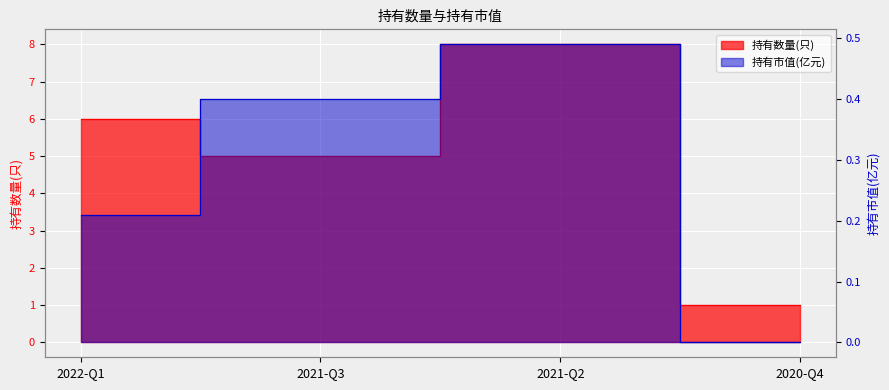

Between 2022-Q1 and 2020-Q4, which is larger?

2022-Q1